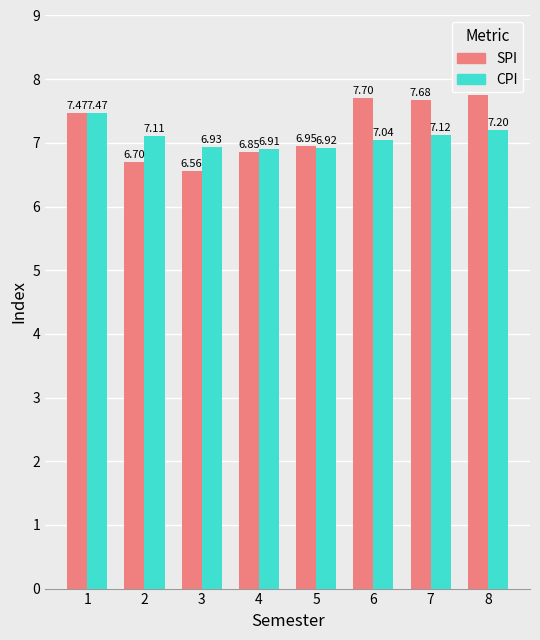

Rank the series at 2 from lowest to highest value.

SPI, CPI